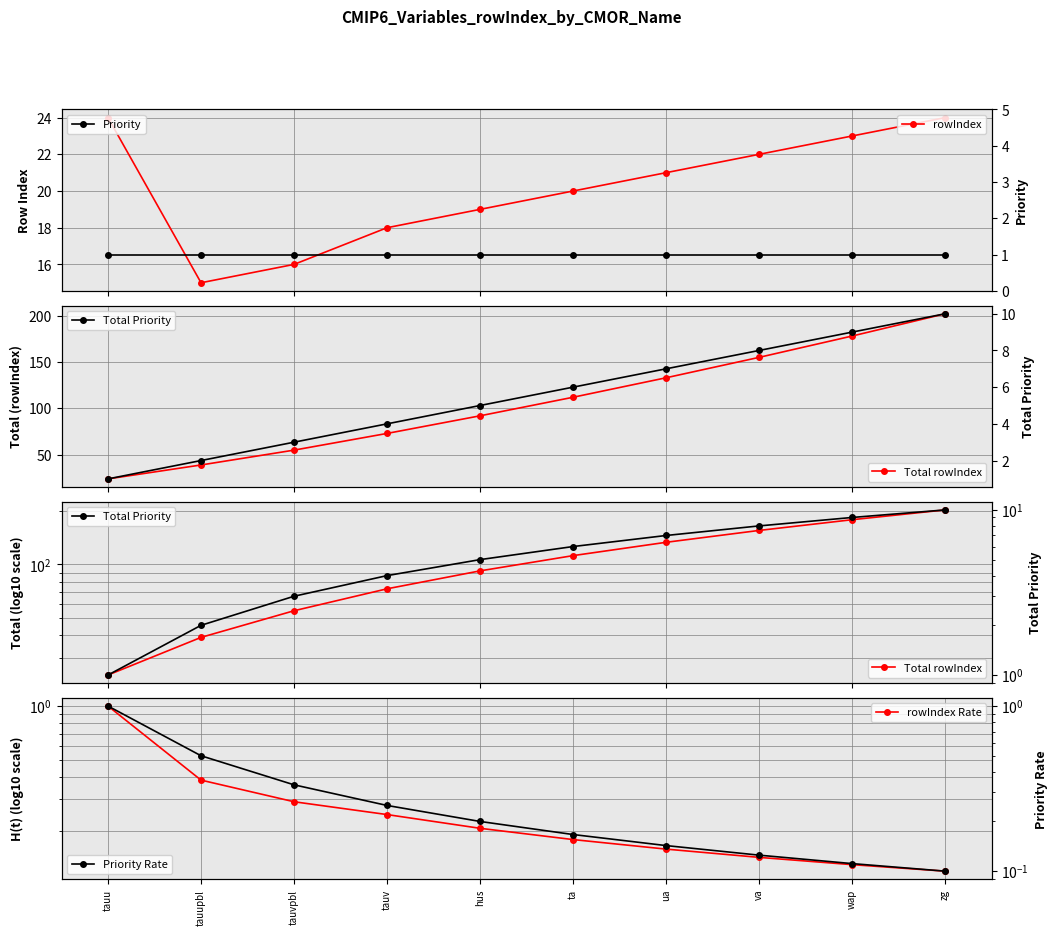

Which series has the largest range (max minus min)?

Total rowIndex